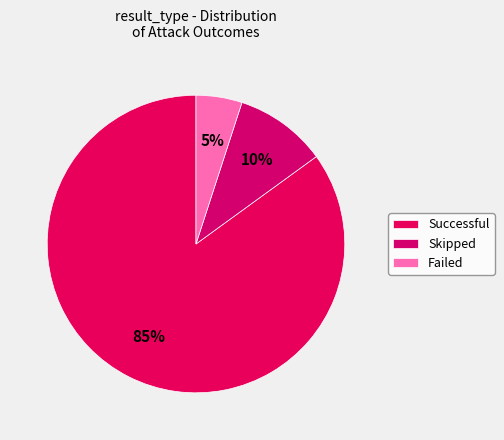

True or false: Successful accounts for 65% of the total.

False